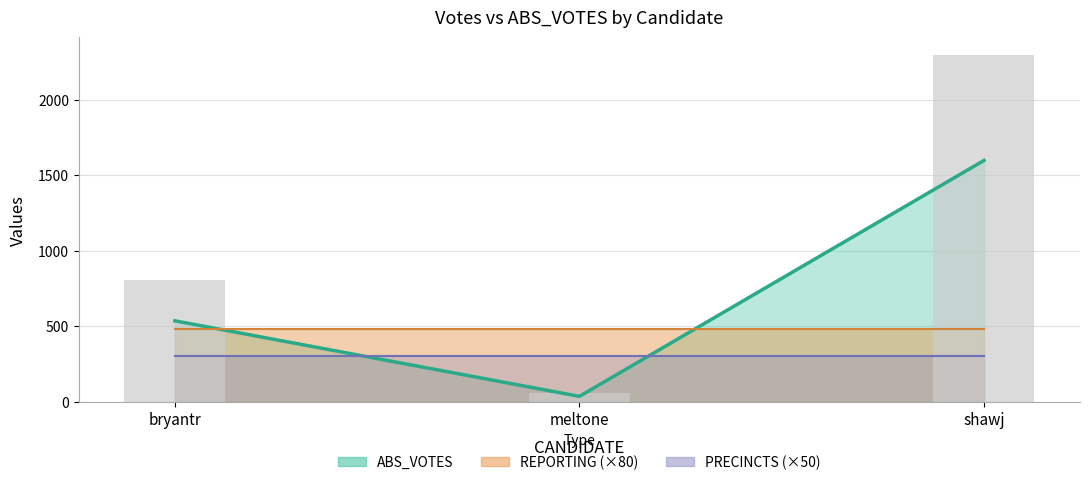

What is the lowest value of the PRECINCTS series?

6